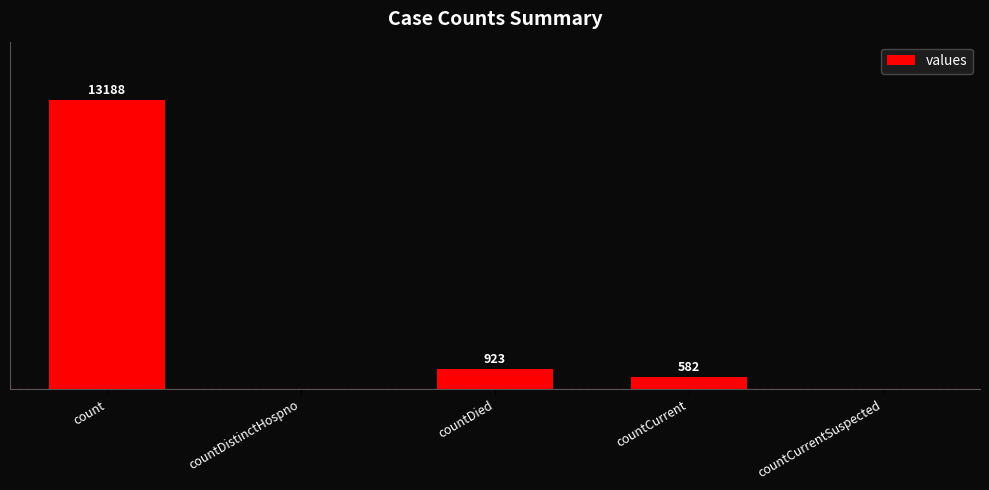

At which label does the data first exceed 582?

count